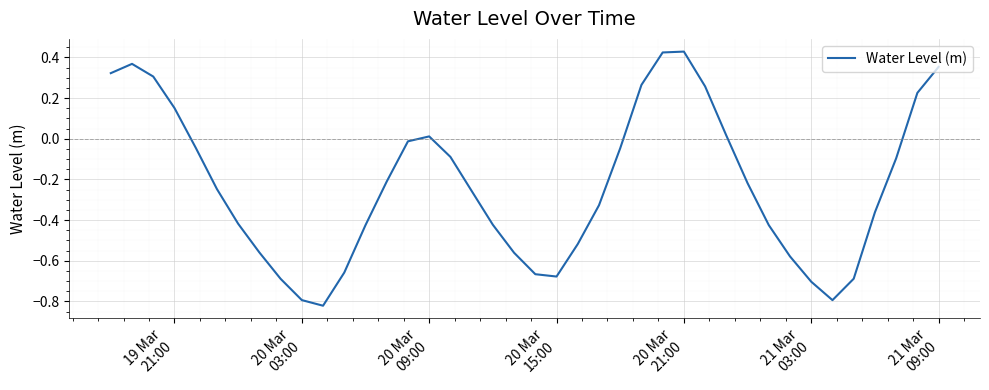

What is the difference between the maximum and minimum values?

1.2